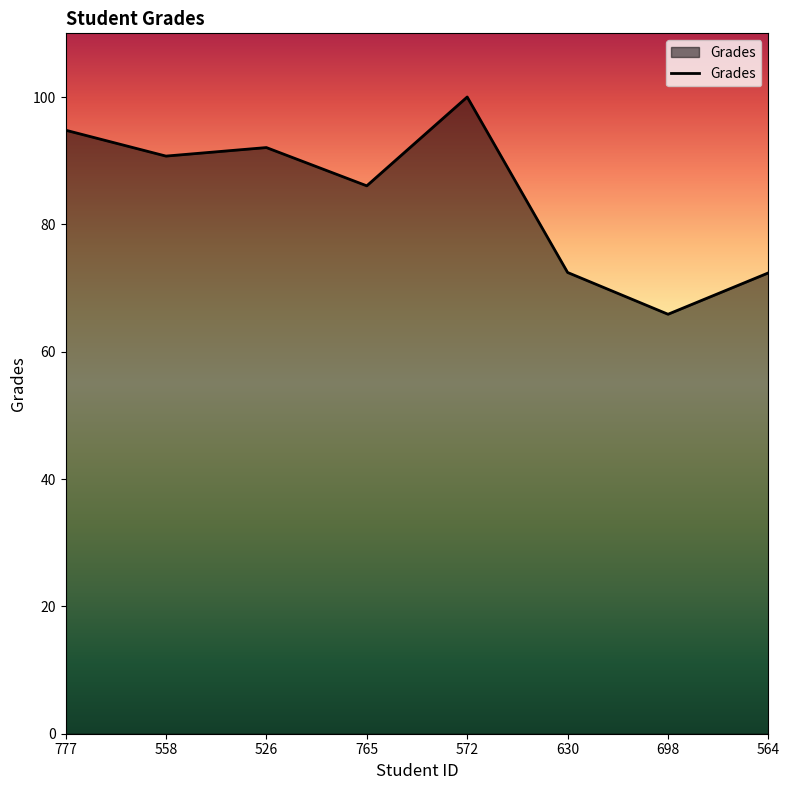

Between 698 and 558, which is larger?

558